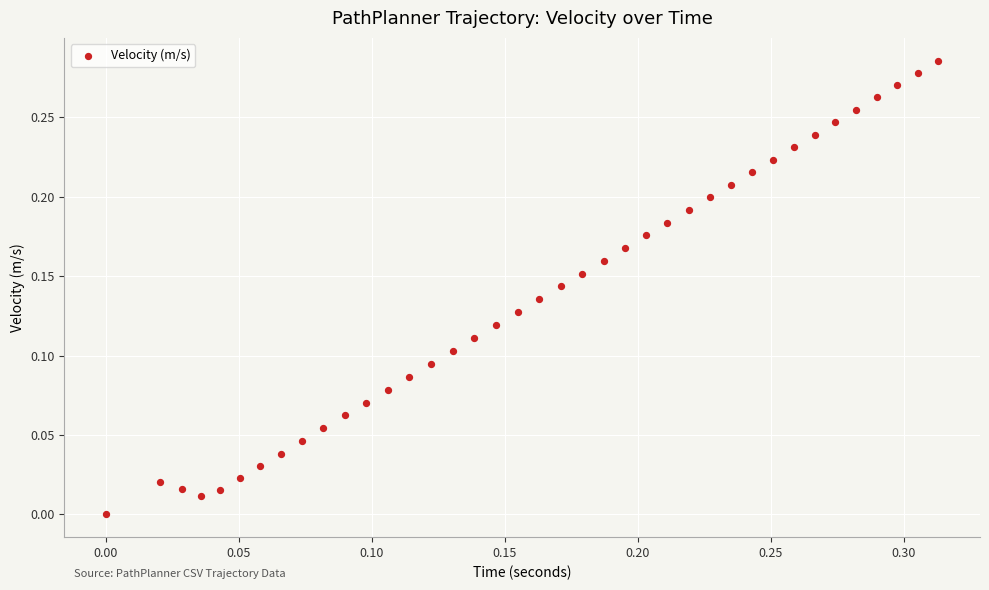

How many points are shown in the scatter plot?

39